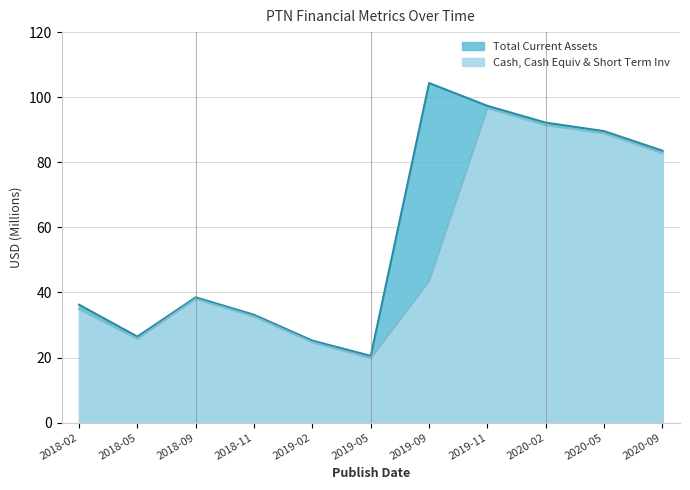

List the series in order of their peak value, highest first.

Total Current Assets, Cash, Cash Equiv & Short Term Inv